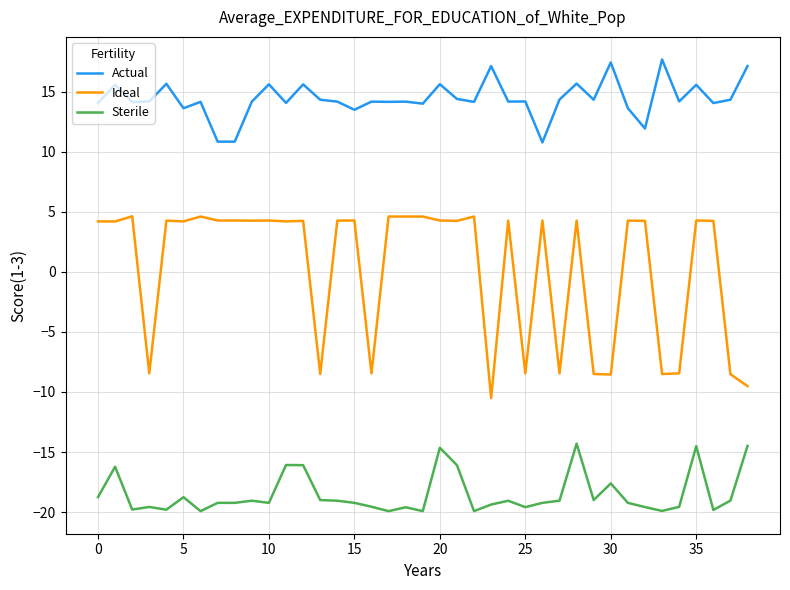

Does the chart have visible grid lines?

Yes